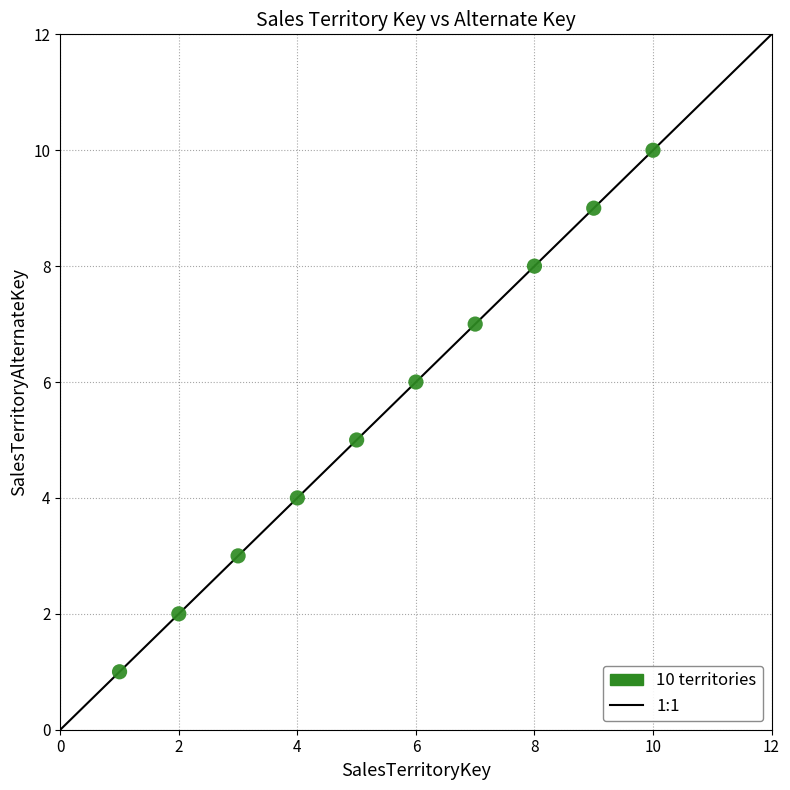

What is the range of X values (max minus min)?

9